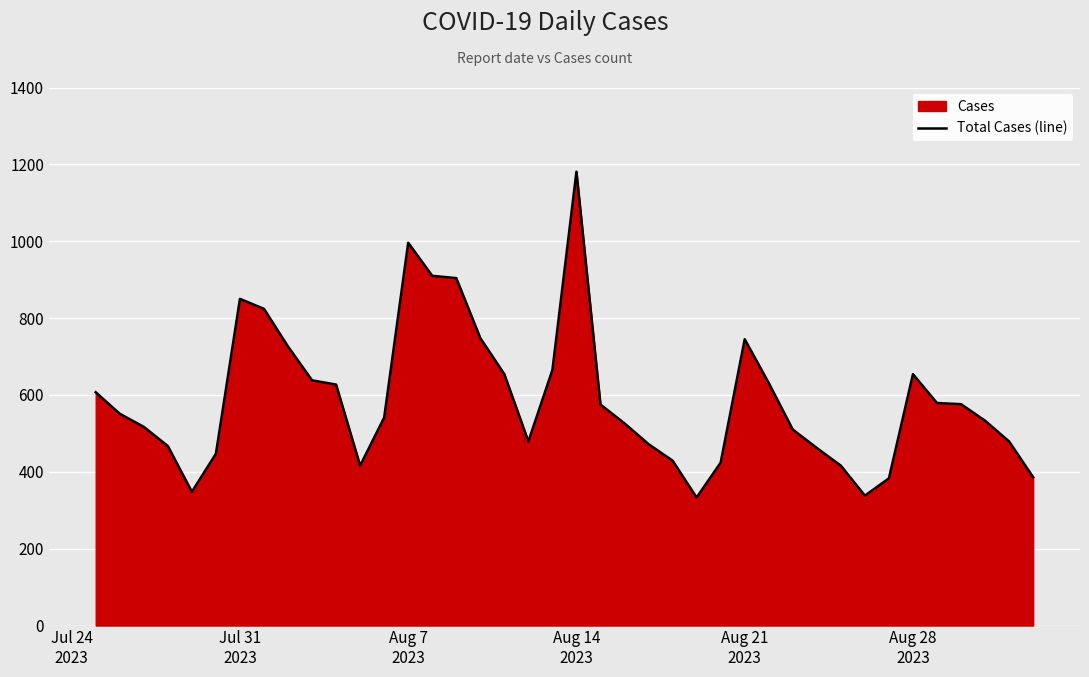

What is the difference between the second highest and minimum values?

663